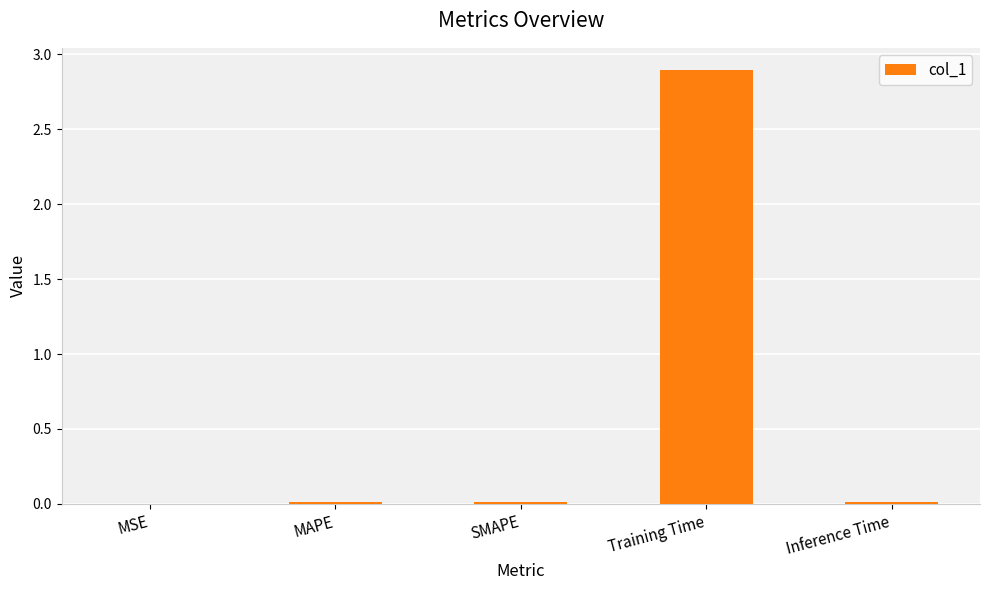

Does the chart contain stacked bars?

No